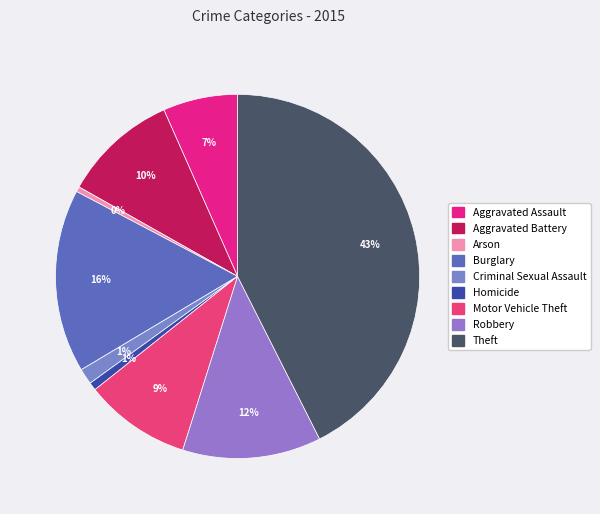

What percentage is the Motor Vehicle Theft slice, to the nearest percent?

9%